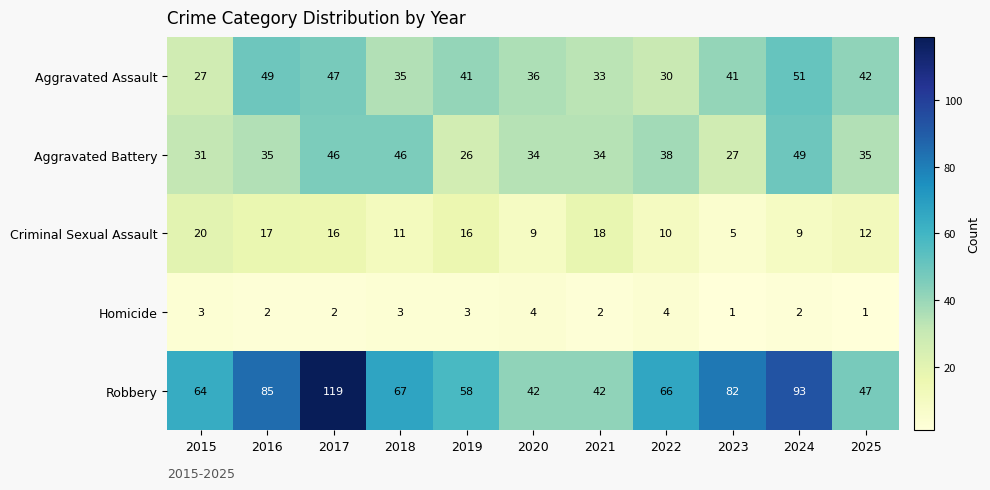

At how many categories does at least one series exceed 52?

8